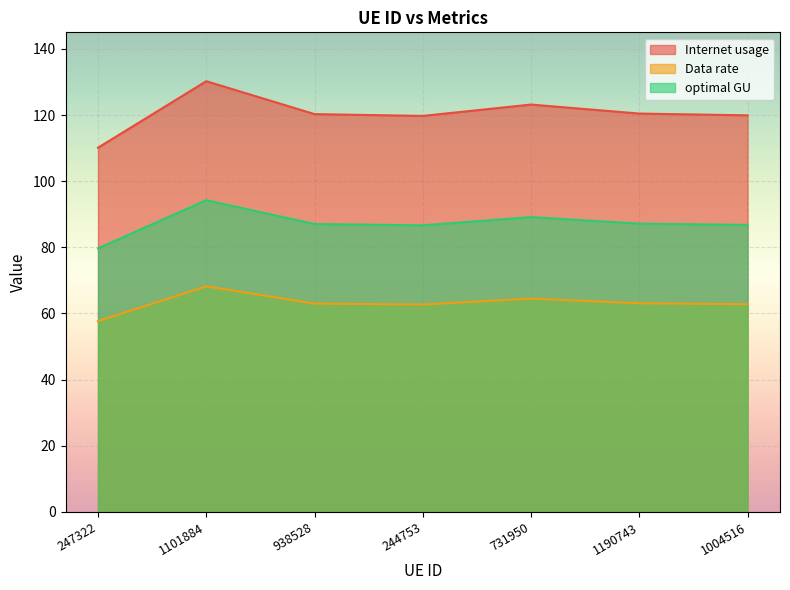

Which has a higher value, 244753 or 1004516?

1004516